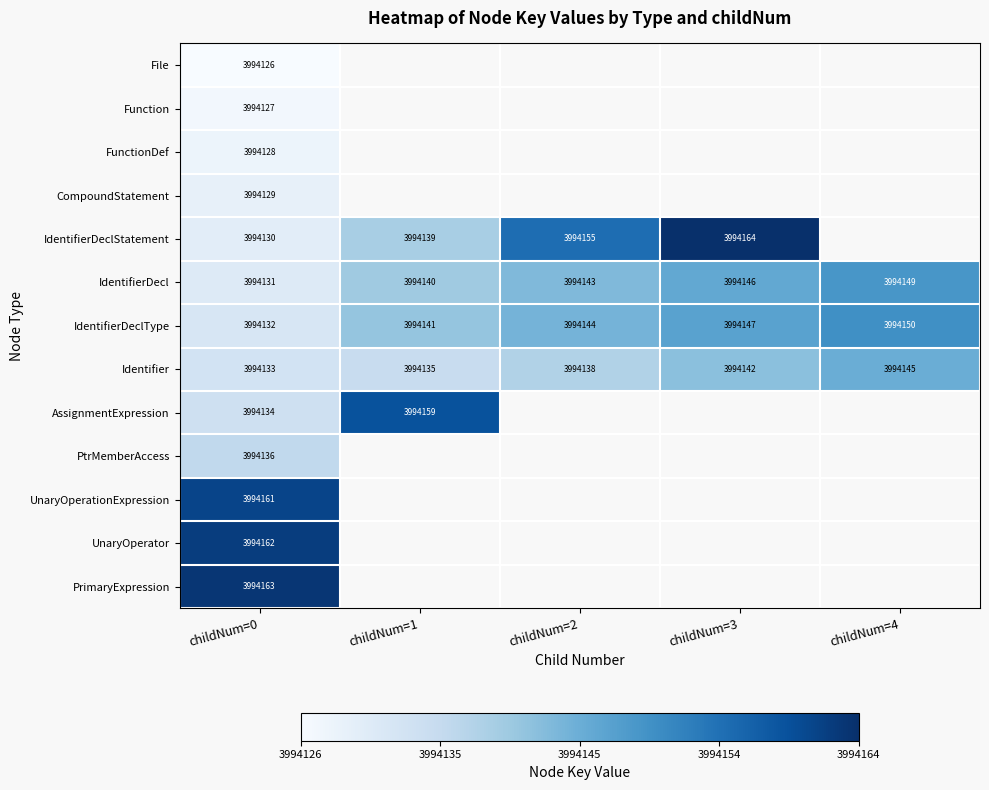

At which category is the sum across all series the highest?

childNum=0